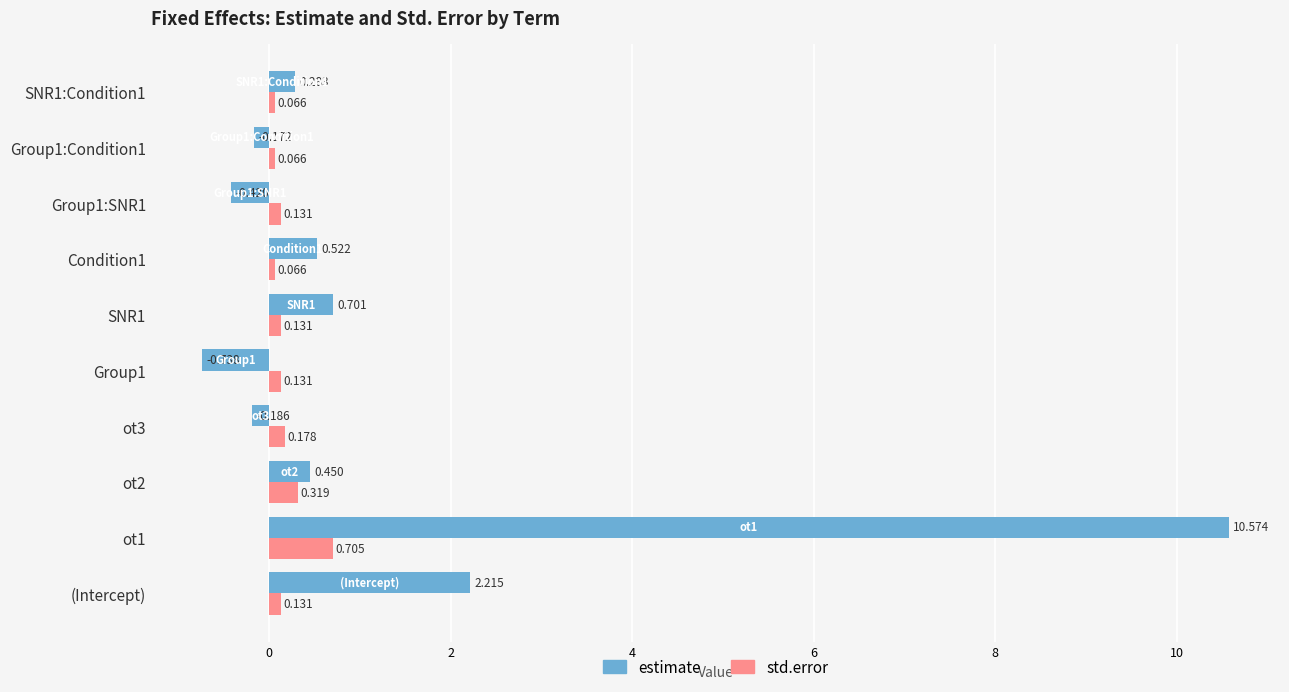

Rank the series by their average value, from lowest to highest.

std.error, estimate